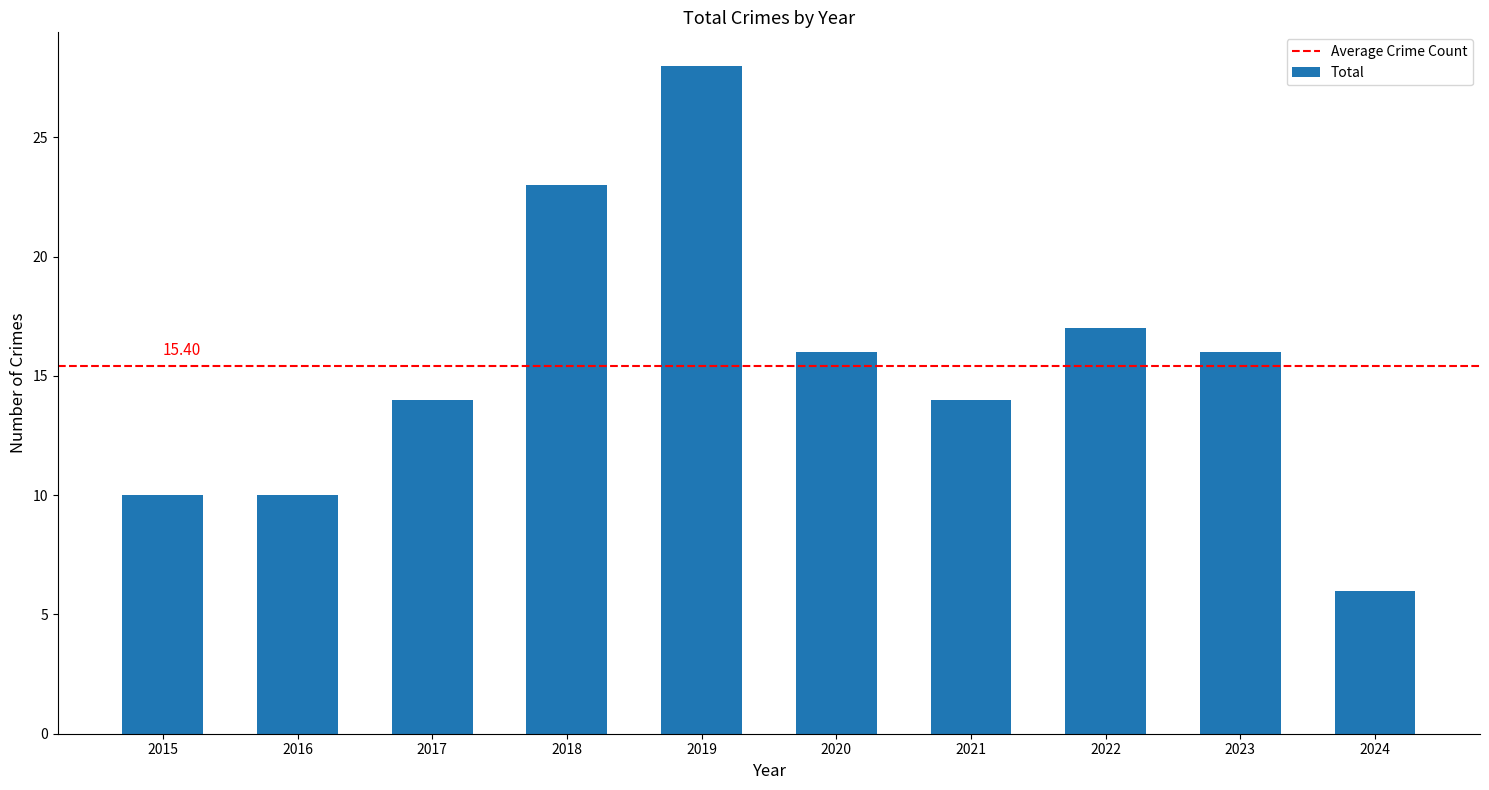

What is the value of the 2nd bar from the left?

10